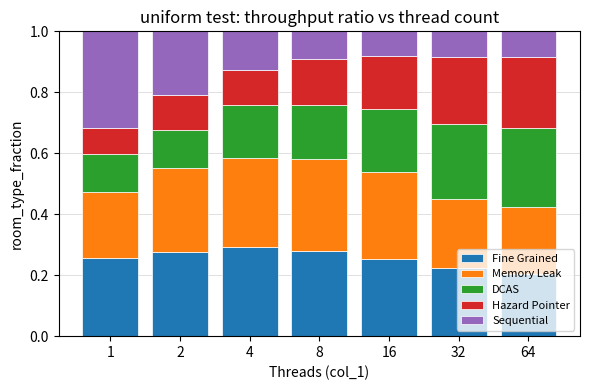

What are all the series names shown in the legend?

Fine Grained, Memory Leak, DCAS, Hazard Pointer, Sequential